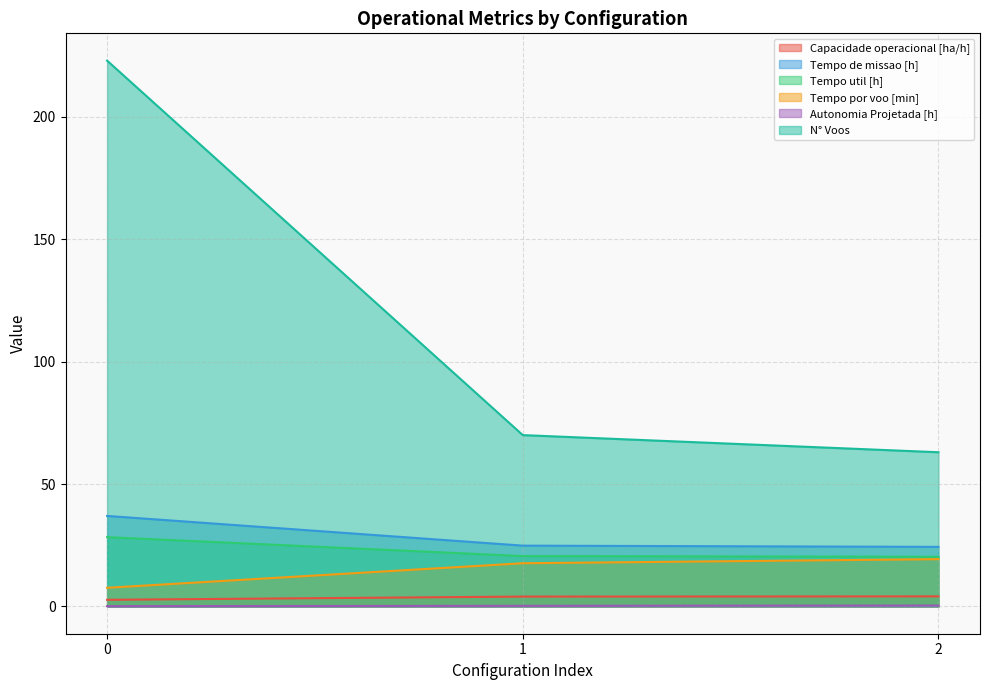

Rank the series at 2 from lowest to highest value.

Autonomia Projetada [h], Capacidade operacional [ha/h], Tempo por voo [min], Tempo util [h], Tempo de missao [h], N° Voos